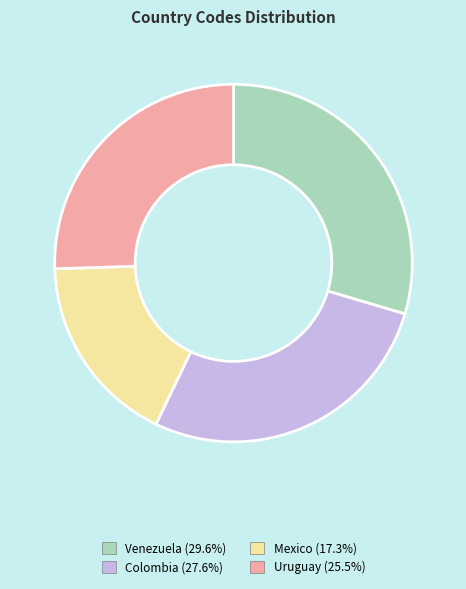

Does any single category account for the majority?

No